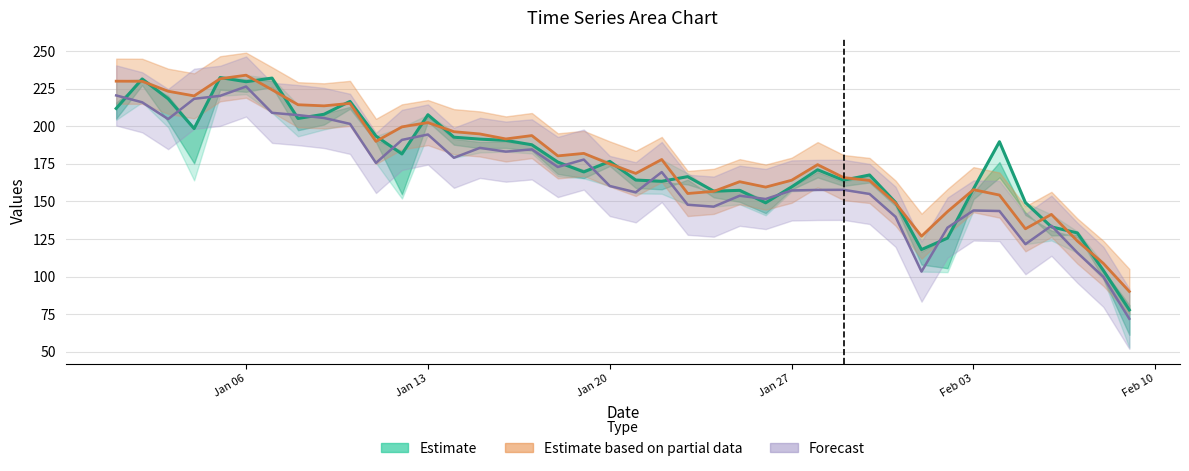

True or false: col_18 (Partial) has a value of 202.4 at Jan 13.

True